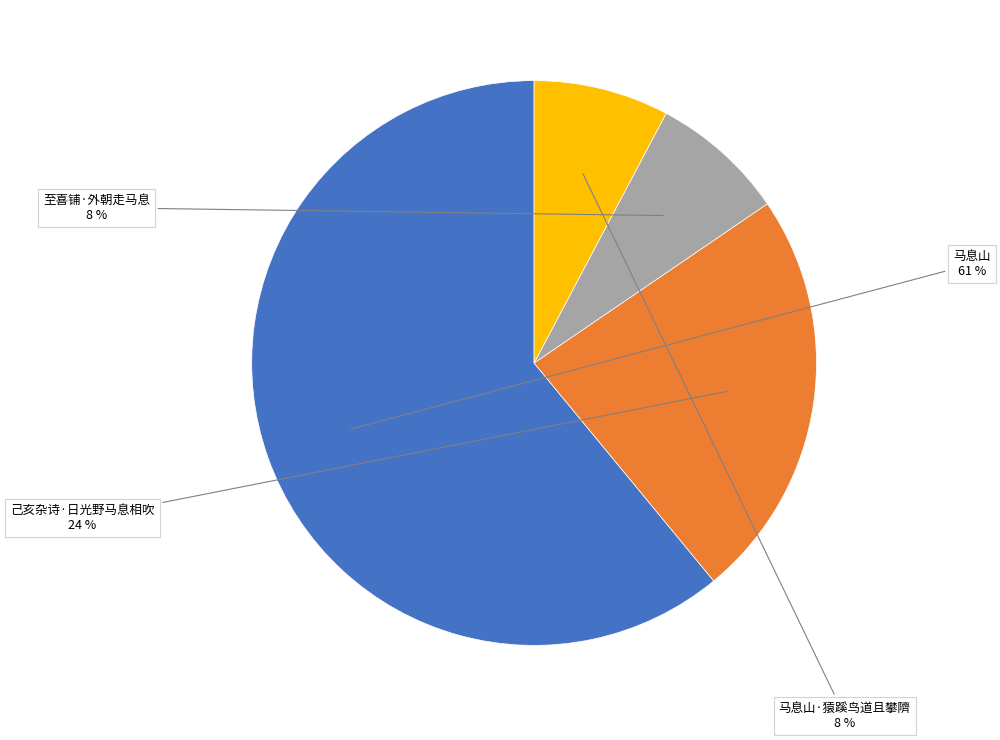

True or false: 至喜铺·外朝走马息 accounts for 18% of the total.

False